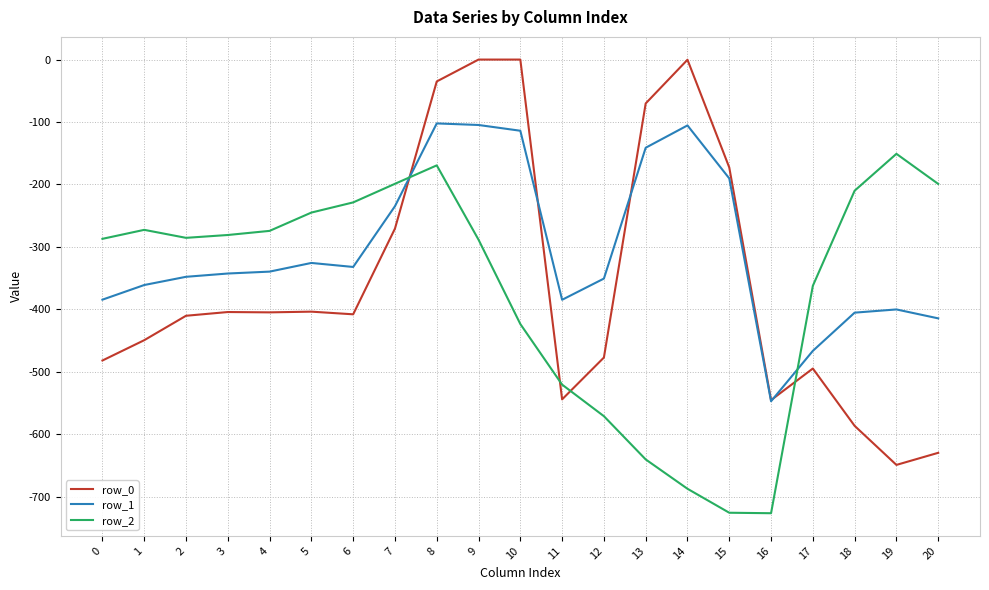

What is the average value of the row_2 series?

-369.0